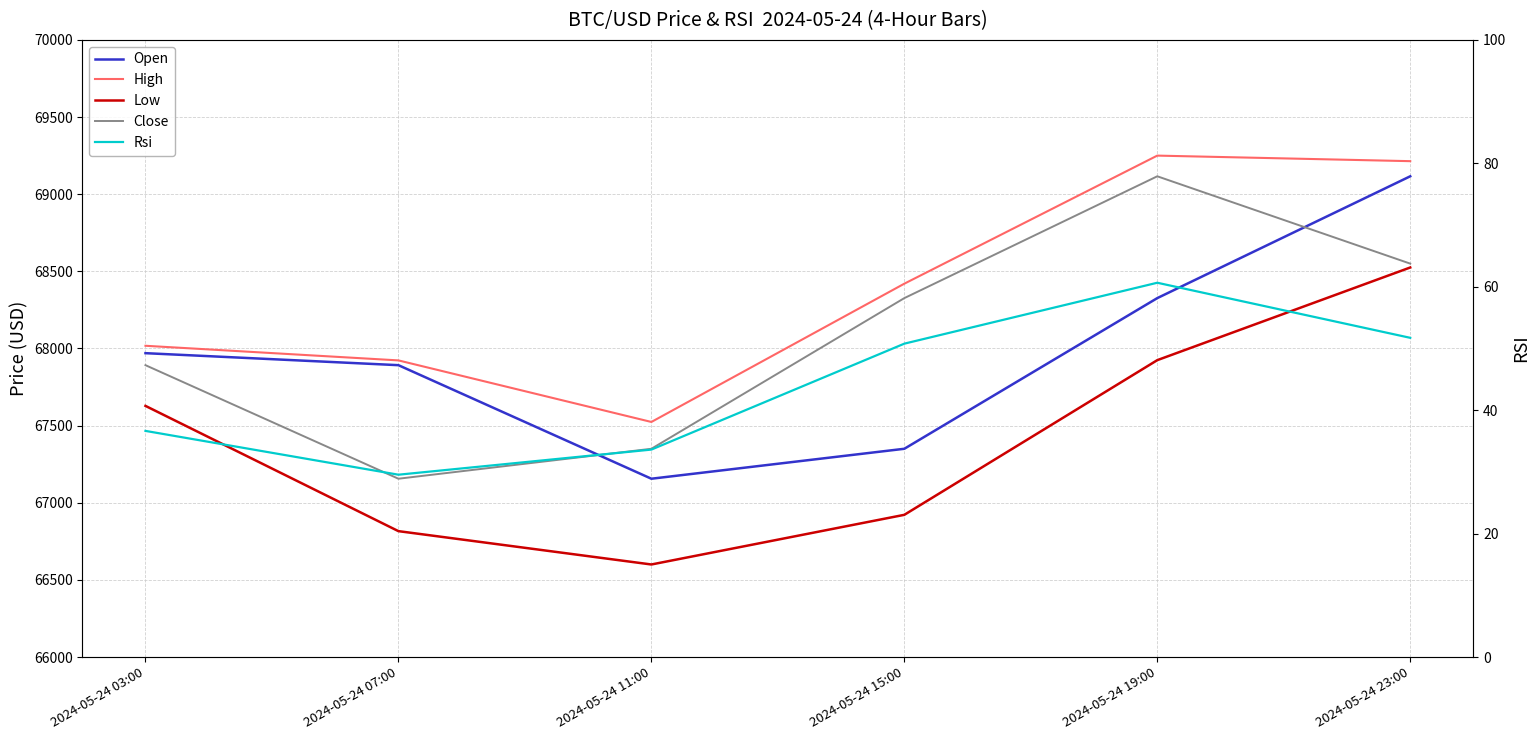

In close, how many points are lower than both neighbors (excluding endpoints)?

1